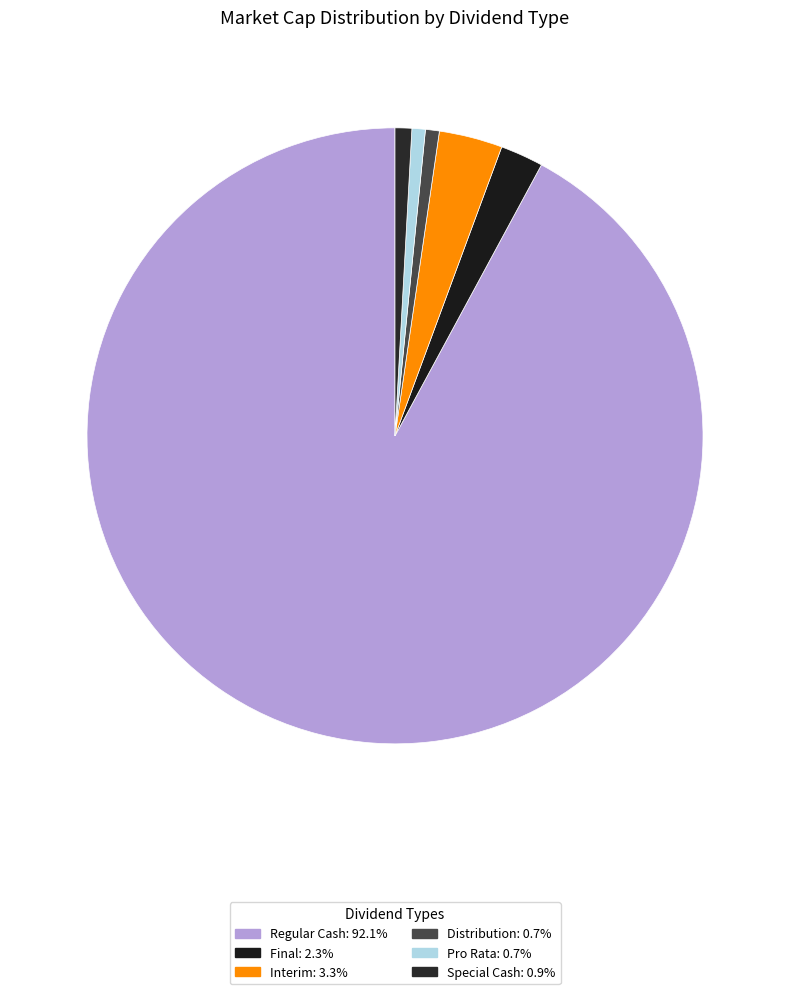

Is there a majority slice in this chart?

Yes